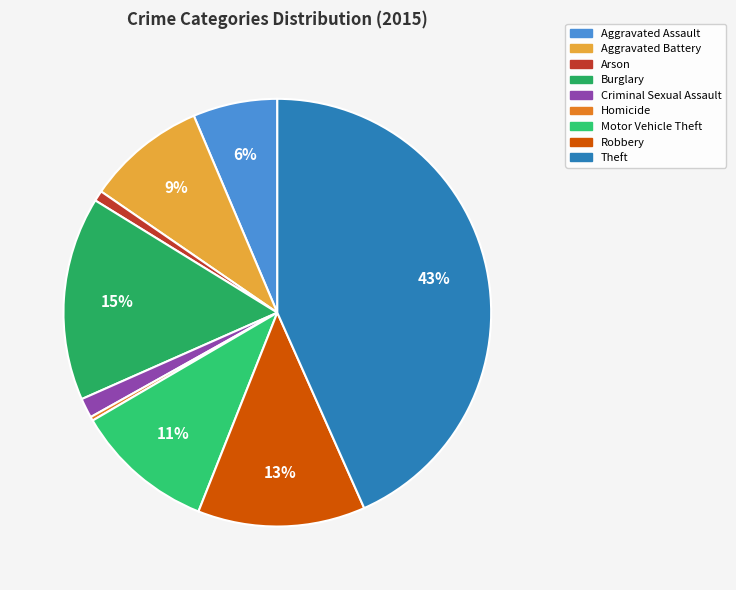

To the nearest percent, what is the average slice percentage?

11%